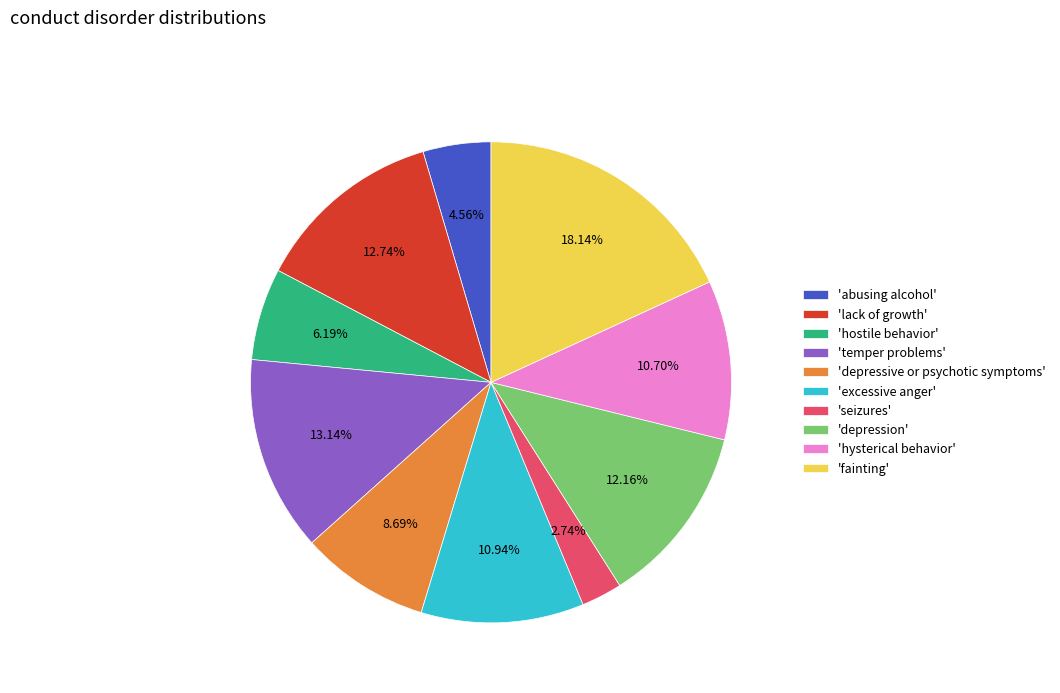

Which slice is the largest?

'fainting'